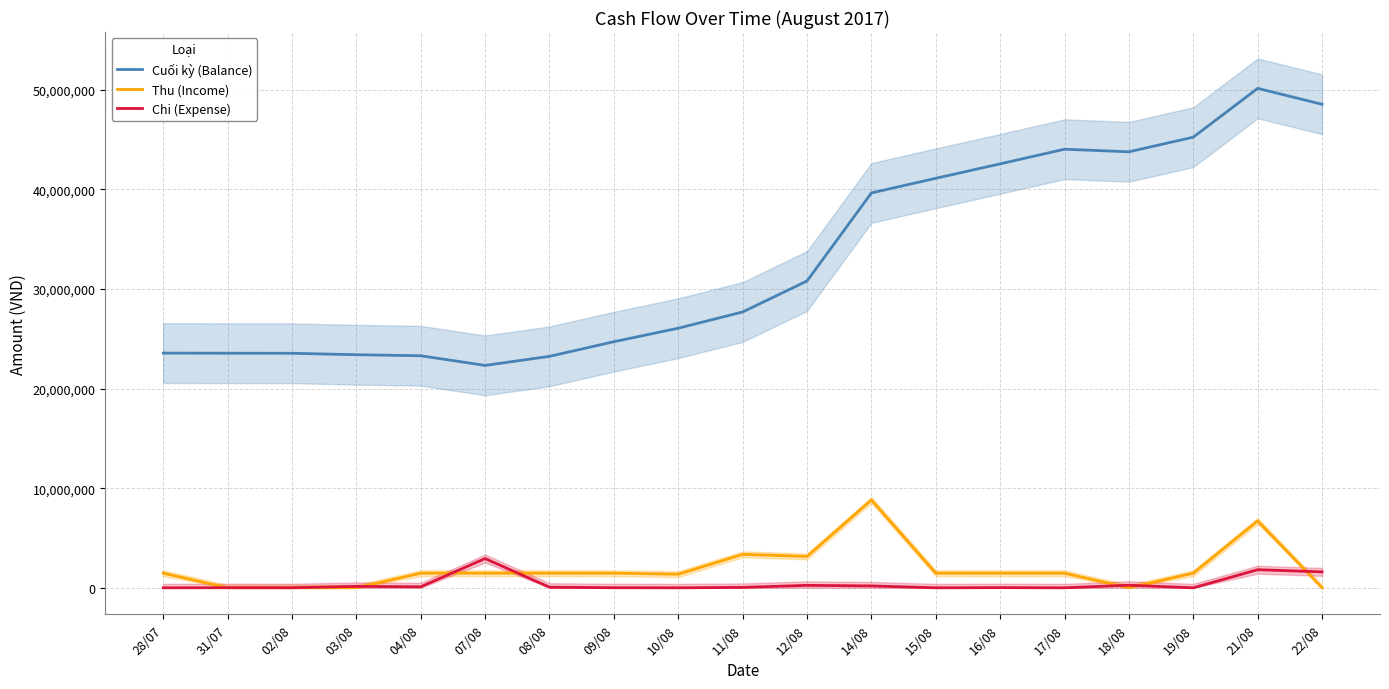

What is the total value across all series at 14/08?

48656500